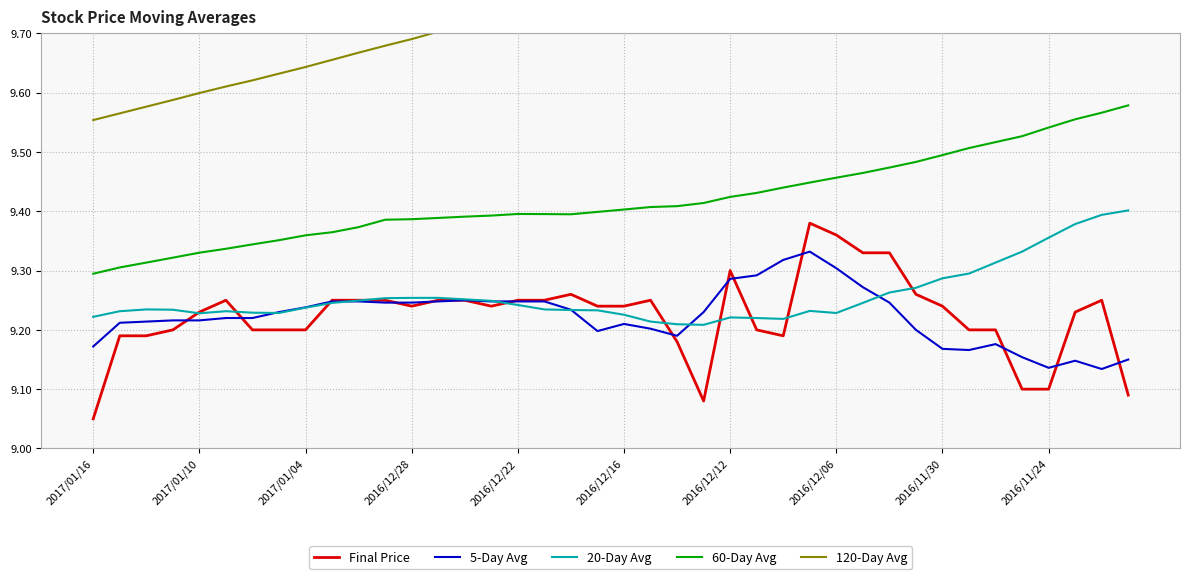

True or false: 60-Day Avg and 20-Day Avg cross at least once.

False